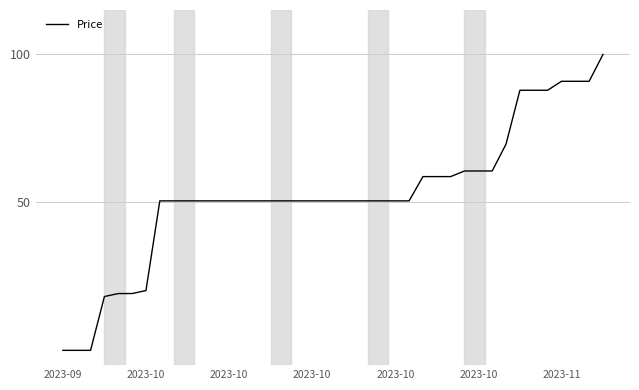

Reading right to left, what are all the values shown in this chart?

100.0	90.9	90.9	90.9	87.9	87.9	87.9	69.7	60.6	60.6	60.6	58.7	58.7	58.7	50.5	50.5	50.5	50.5	50.5	50.5	50.5	50.5	50.5	50.5	50.5	50.5	50.5	50.5	50.5	50.5	50.5	50.5	50.5	20.2	19.2	19.2	18.2	0.0	0.0	0.0